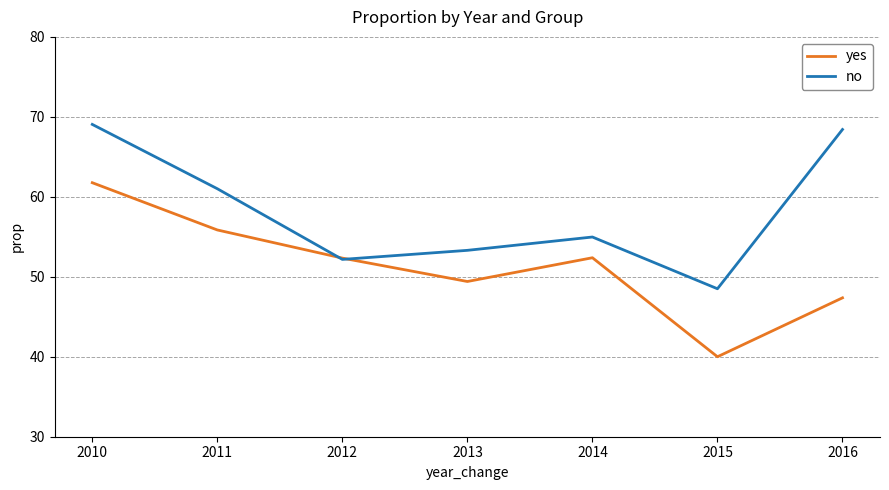

Which series has the widest spread of values?

yes